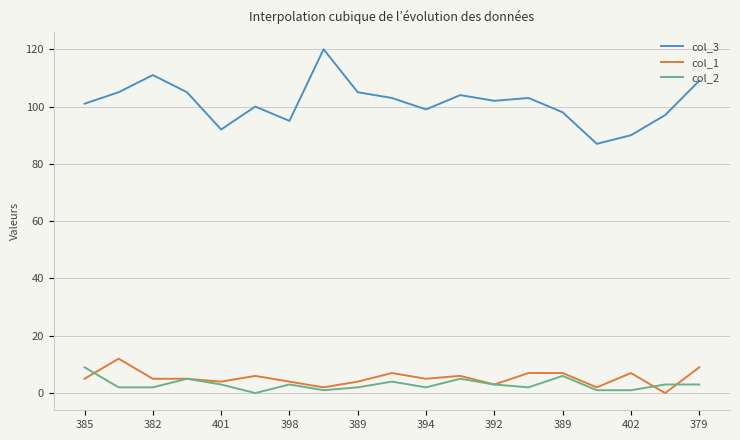

Which series has the largest range (max minus min)?

col_3